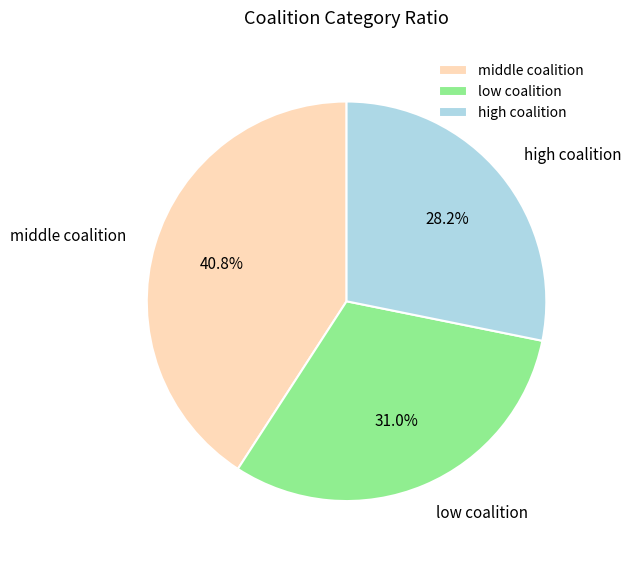

How many slices are in this pie chart?

3